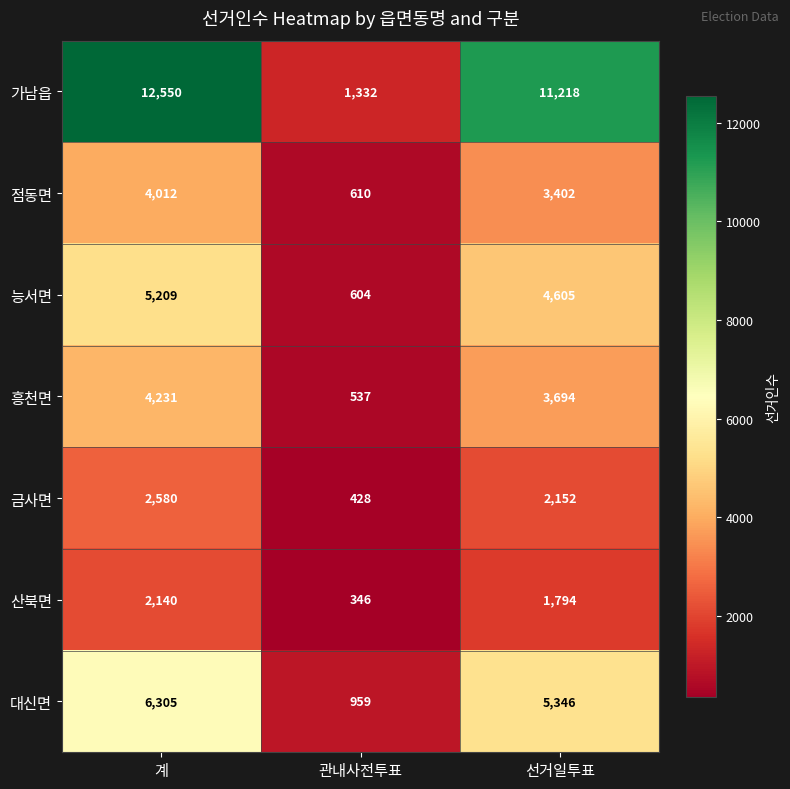

What is the minimum value shown in the chart?

346